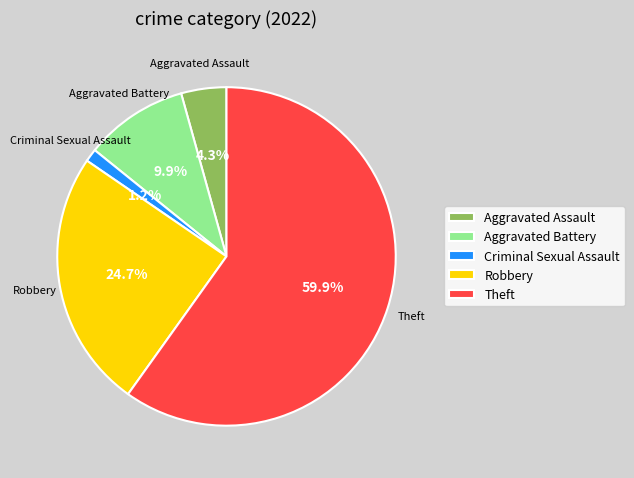

Does any single category account for the majority?

Yes